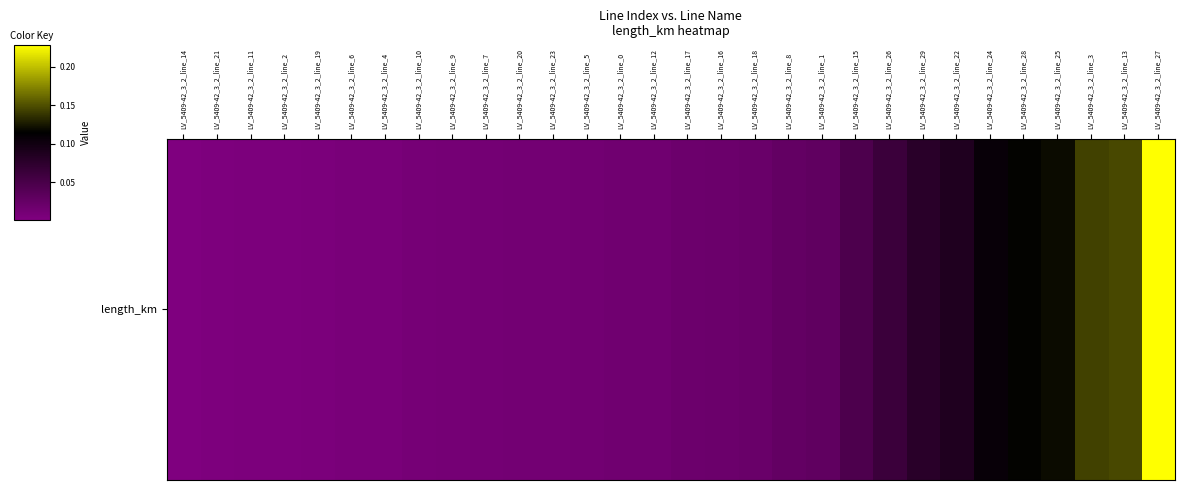

Is it true that the value at LV_5409-42_3_2_line_5 is 0.0?

True